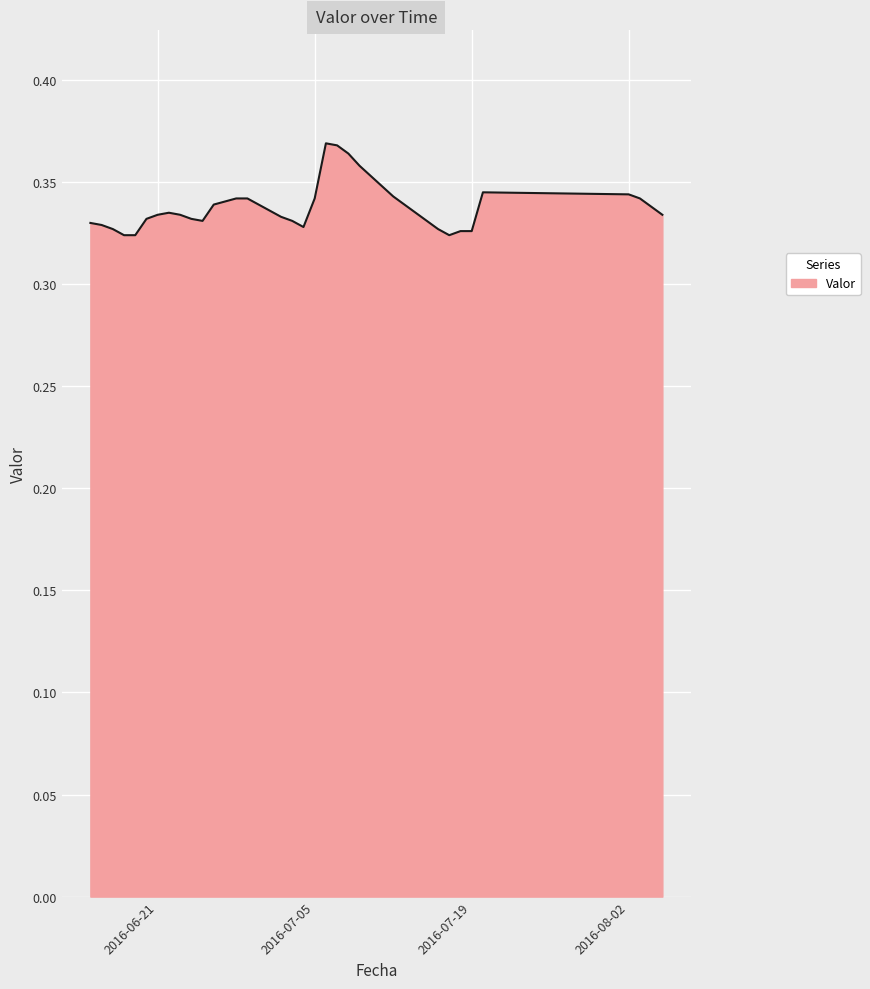

True or false: there are more than 1 points higher than both neighbors.

True